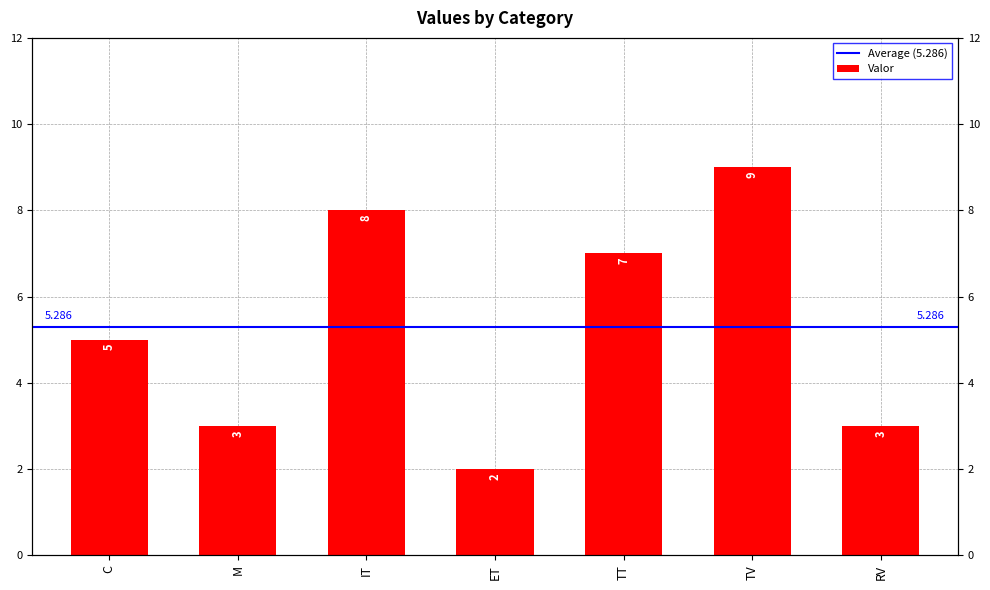

Where does the data first go above 5?

IT